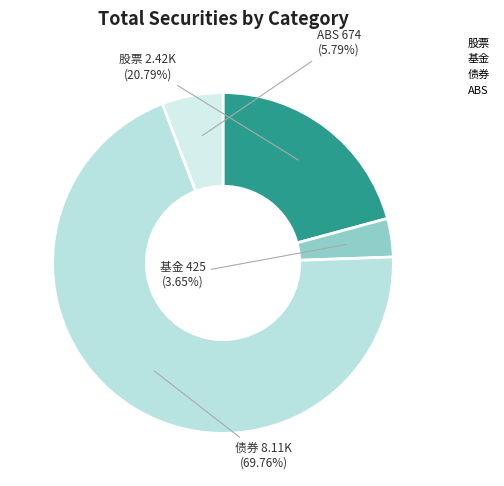

What is the majority slice?

债券